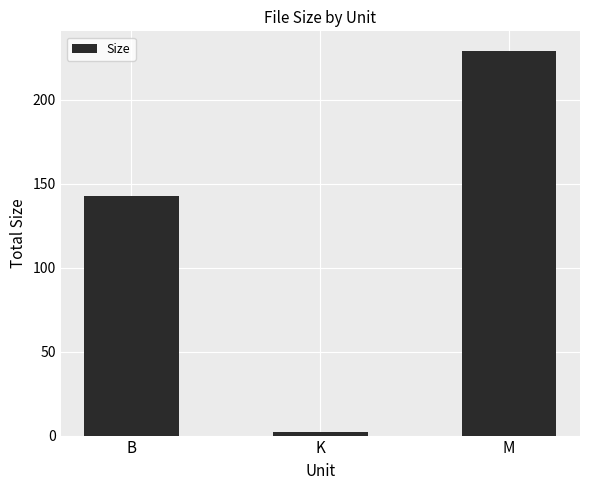

Reading right to left, extract all data points from this chart.

229.3	2.2	143.0